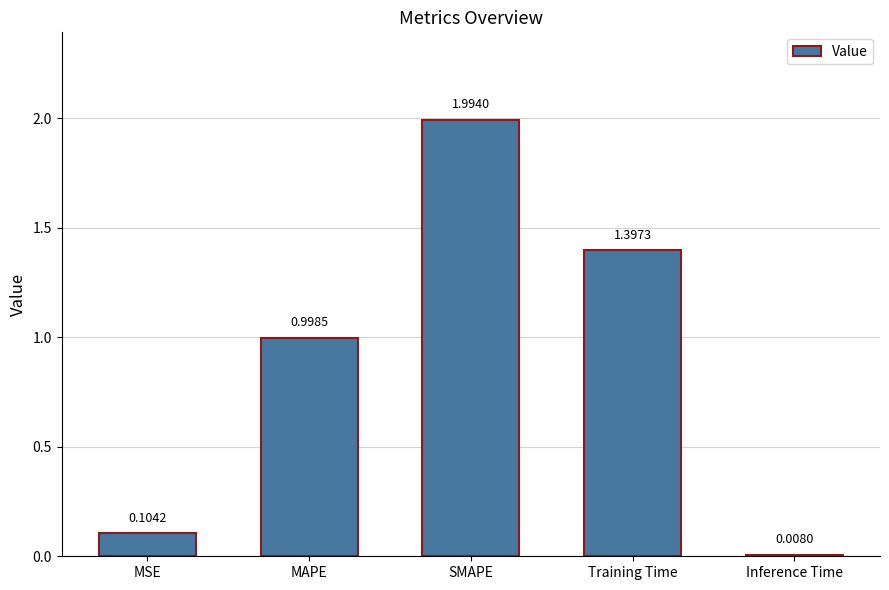

Count the number of data series in this chart.

1